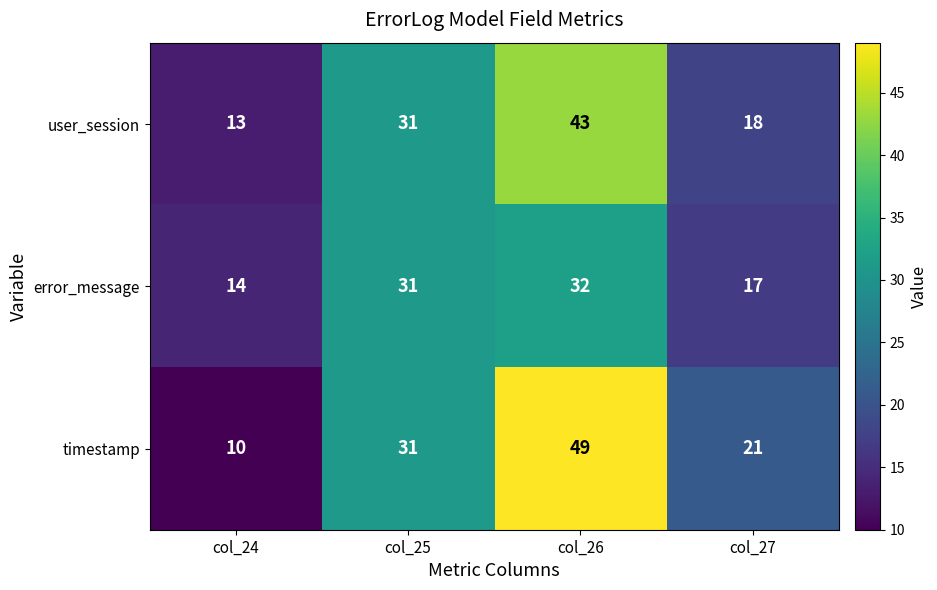

List the series in order of their overall mean, lowest first.

error_message, user_session, timestamp